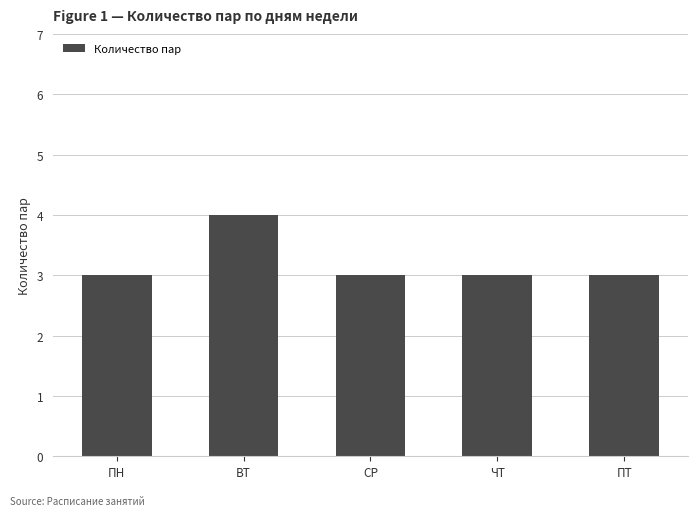

What is the approximate value at СР?

3